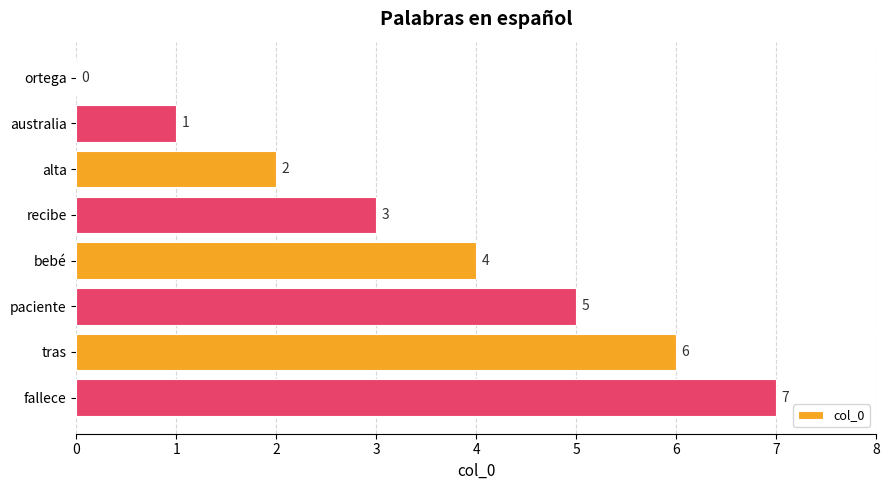

Count the values in the range 2 to 6.

5